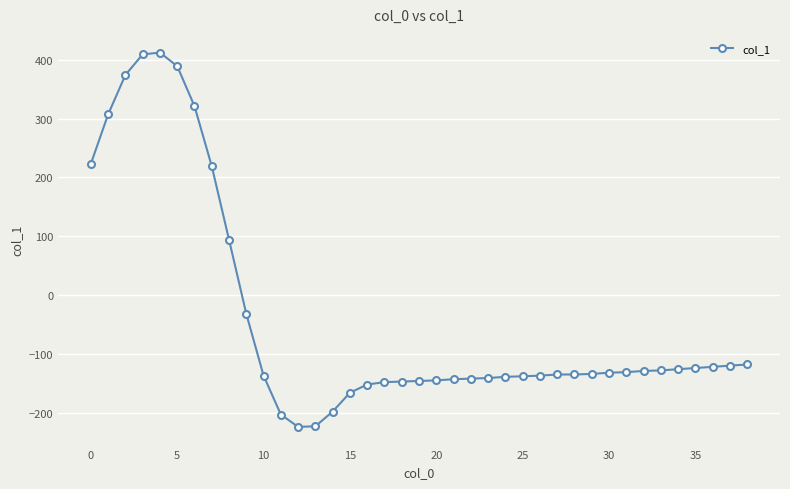

How many categories are shown in the chart?

39